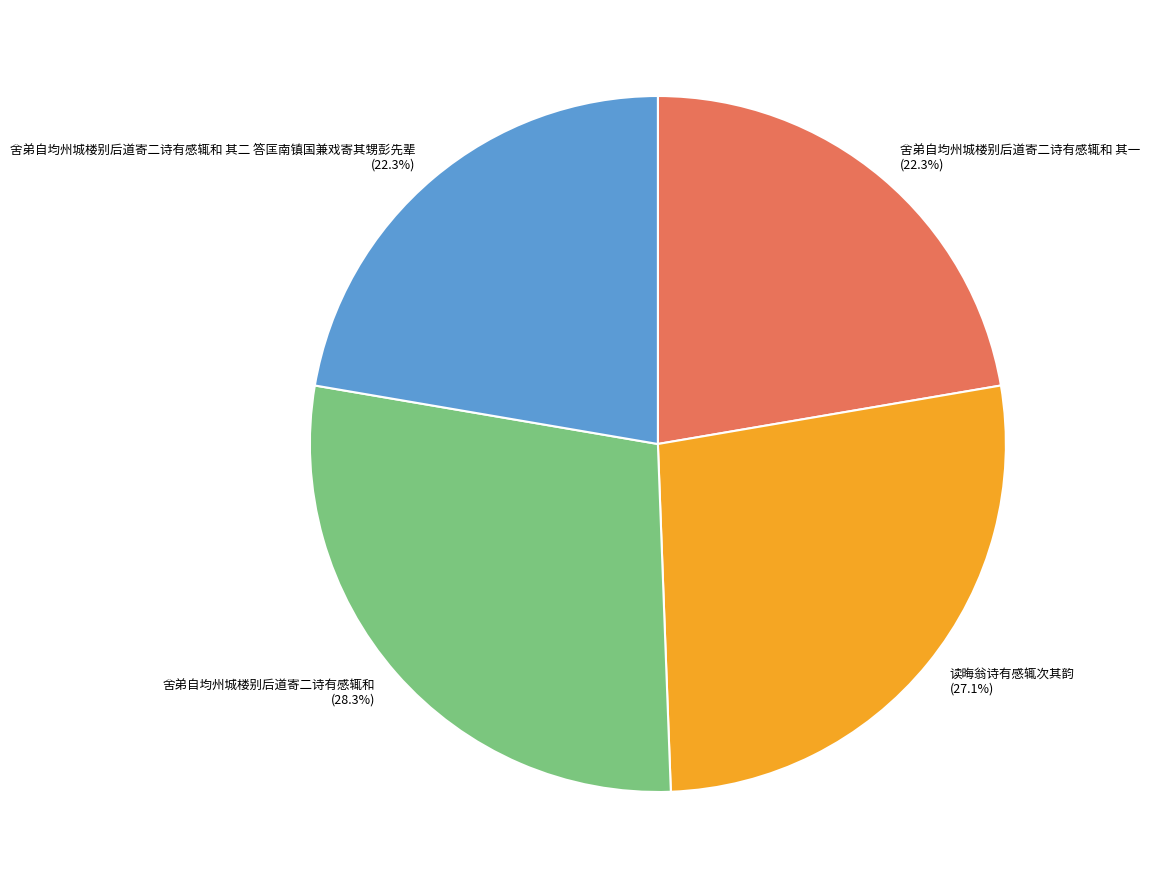

What percentage is the 舍弟自均州城楼别后道寄二诗有感辄和 slice, to the nearest percent?

28%